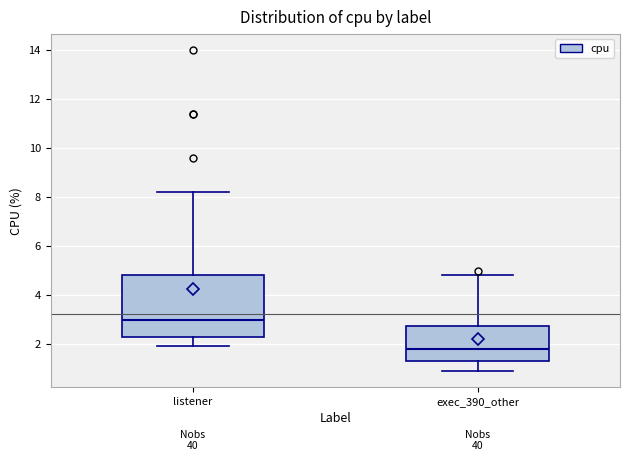

Where is the lower edge of the box for exec_390_other on the y-axis? The values are not printed on the chart, so give them approximately, as read against the axis.

1.4